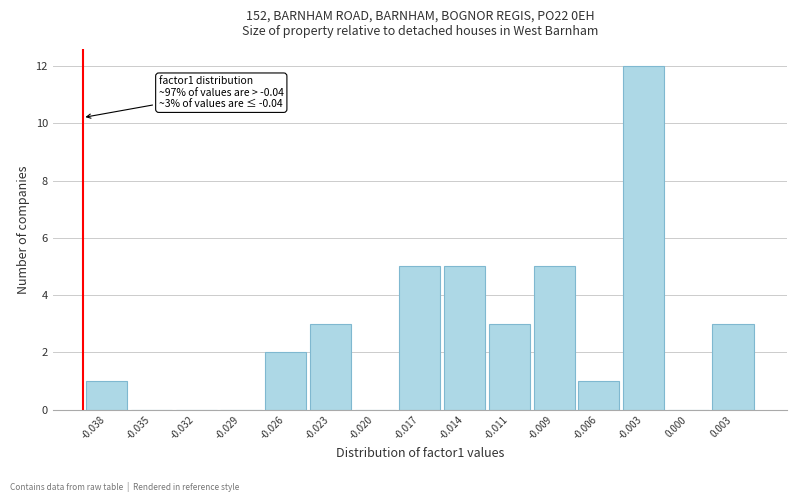

Reading right to left, extract all data points from this chart.

0.003=3	0.000=0	-0.003=12	-0.006=1	-0.009=5	-0.011=3	-0.014=5	-0.017=5	-0.020=0	-0.023=3	-0.026=2	-0.029=0	-0.032=0	-0.035=0	-0.038=1